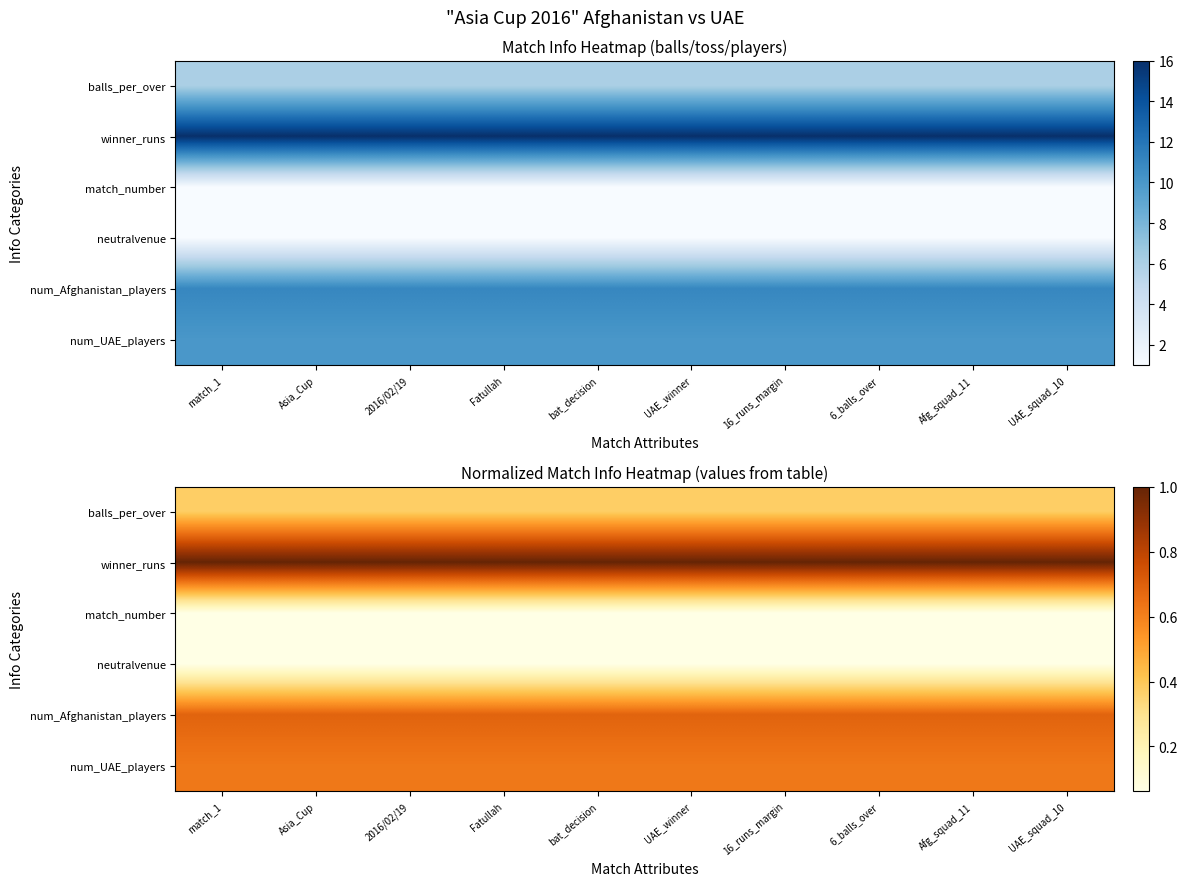

The value of num_Afghanistan_players at Asia_Cup is 0.7. True or false?

True